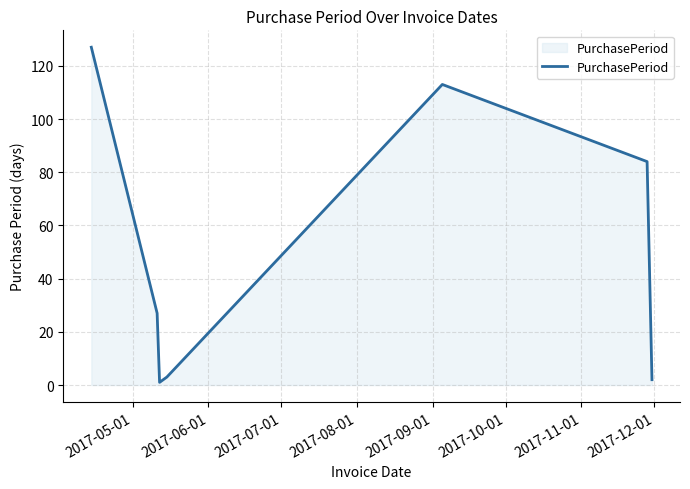

What is the greatest value displayed?

127